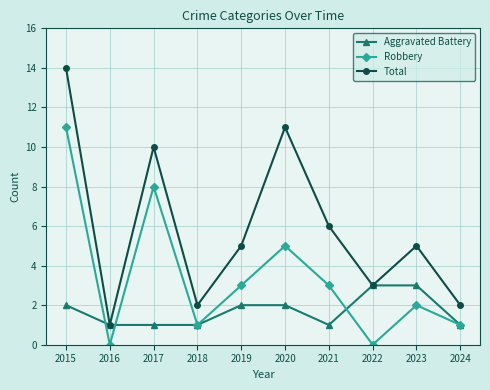

The value of Robbery at 2018 is 1. True or false?

True